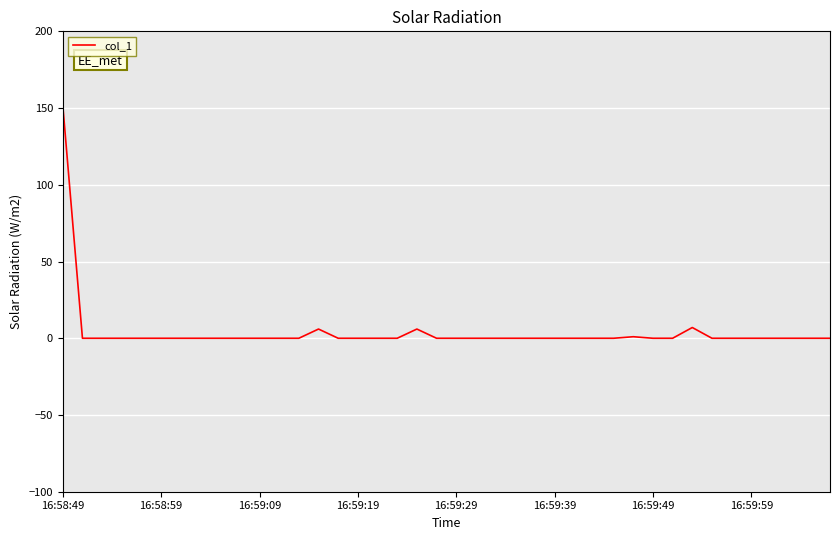

What is the difference between the maximum and minimum values?

151.8